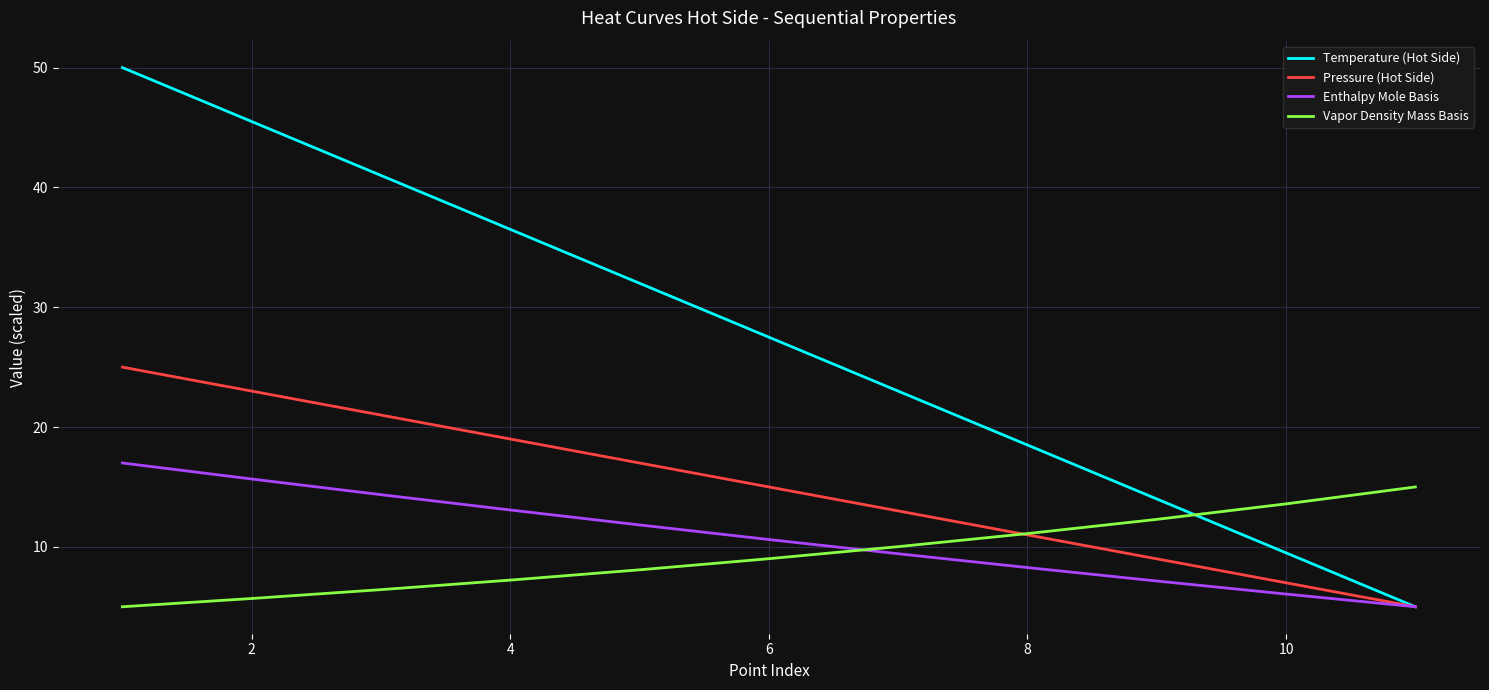

Reading left to right, what are all the values shown in this chart?

Temperature (Hot Side): 50.0	45.5	41.0	36.5	32.0	27.5	23.0	18.5	14.0	9.5	5.0
Pressure (Hot Side): 25.0	23.0	21.0	19.0	17.0	15.0	13.0	11.0	9.0	7.0	5.0
Enthalpy Mole Basis: 17.0	15.7	14.4	13.1	11.8	10.6	9.4	8.3	7.1	6.1	5.0
Vapor Density Mass Basis: 5.0	5.7	6.4	7.2	8.1	9.0	10.0	11.1	12.3	13.6	15.0